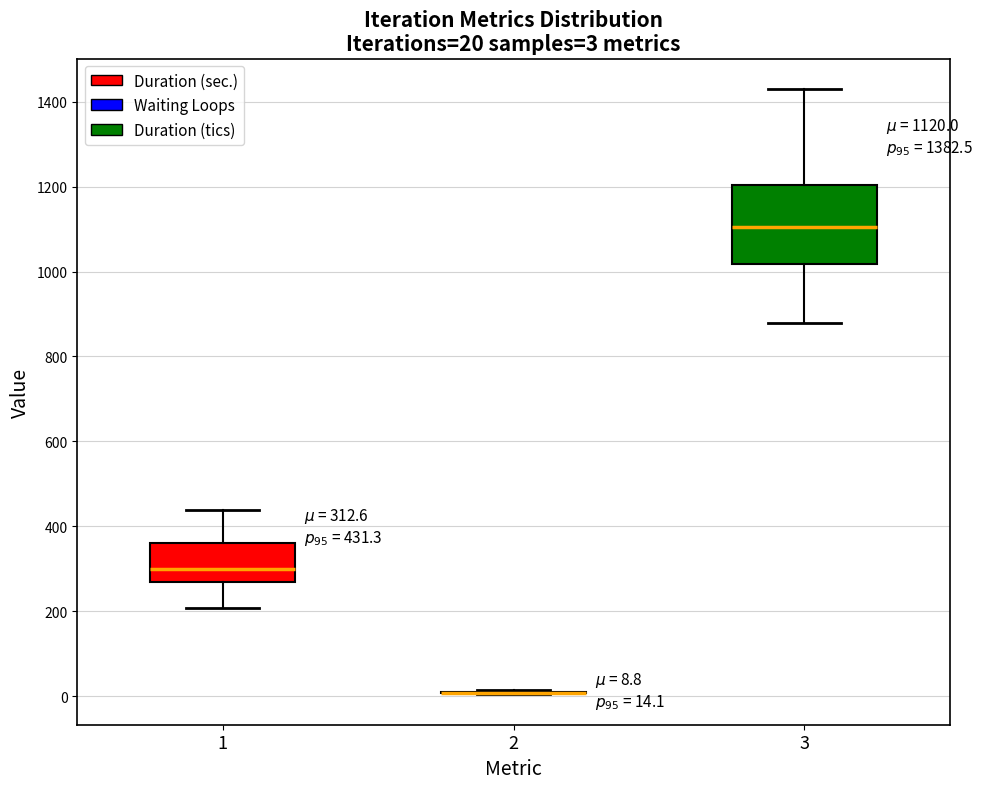

Which box is the tallest, from its lower edge to its upper edge?

3